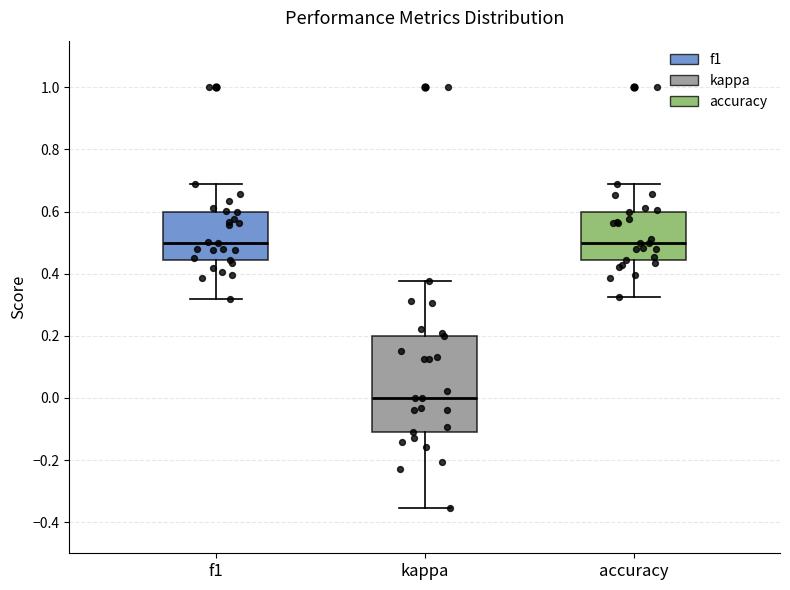

Which box is the tallest, from its lower edge to its upper edge?

kappa